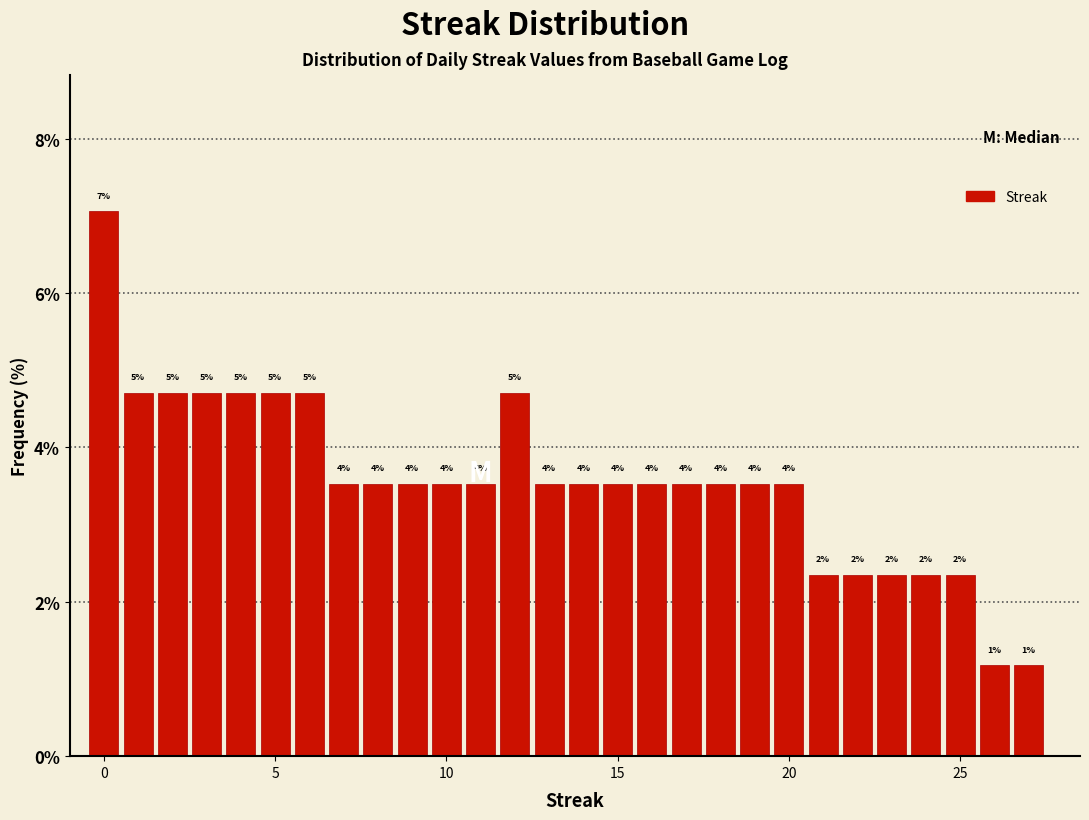

Around what value on the x-axis is the tallest bar? Give the approximate position of its centre, as read against the axis.

0.0